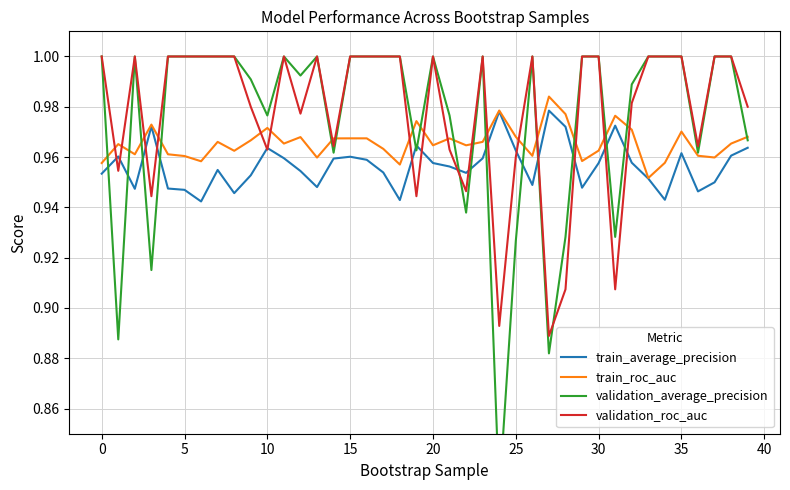

At which label does train_roc_auc reach its minimum?

33